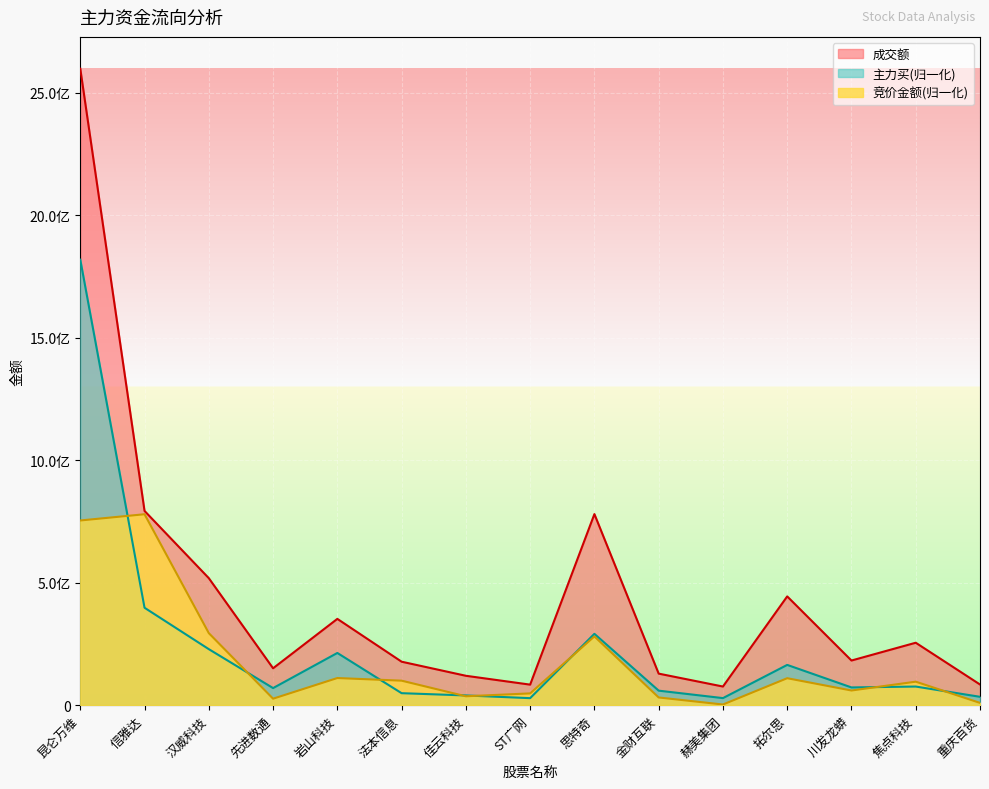

What is the average value of the 成交额 series?

449777630.3